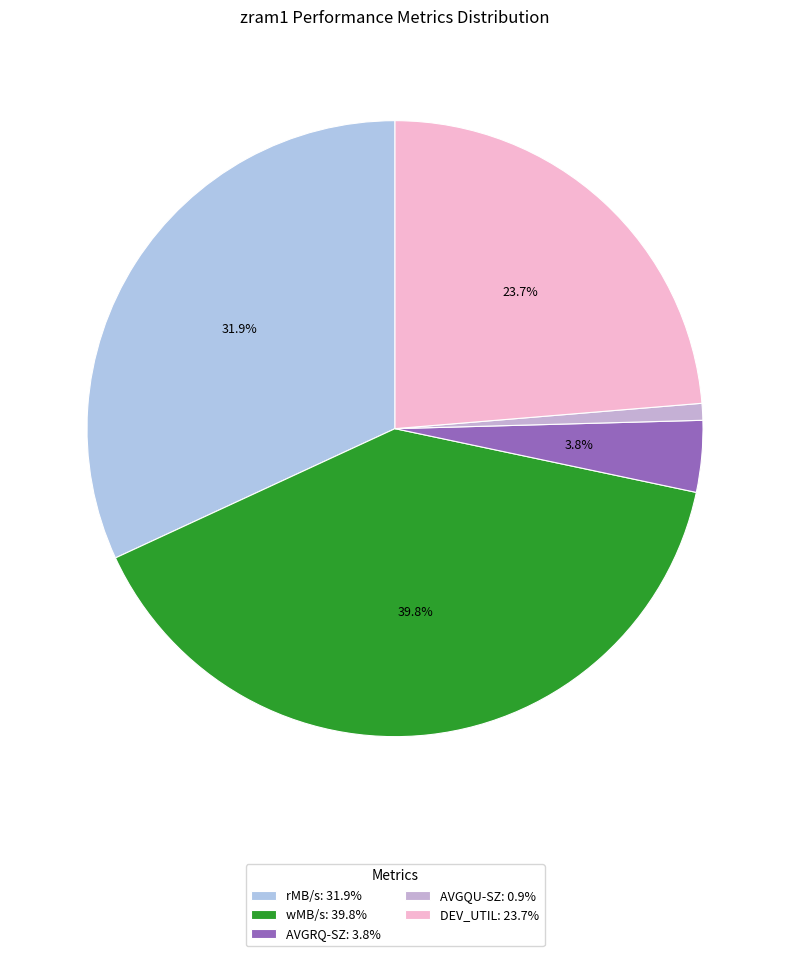

Count the number of slices in the pie.

5